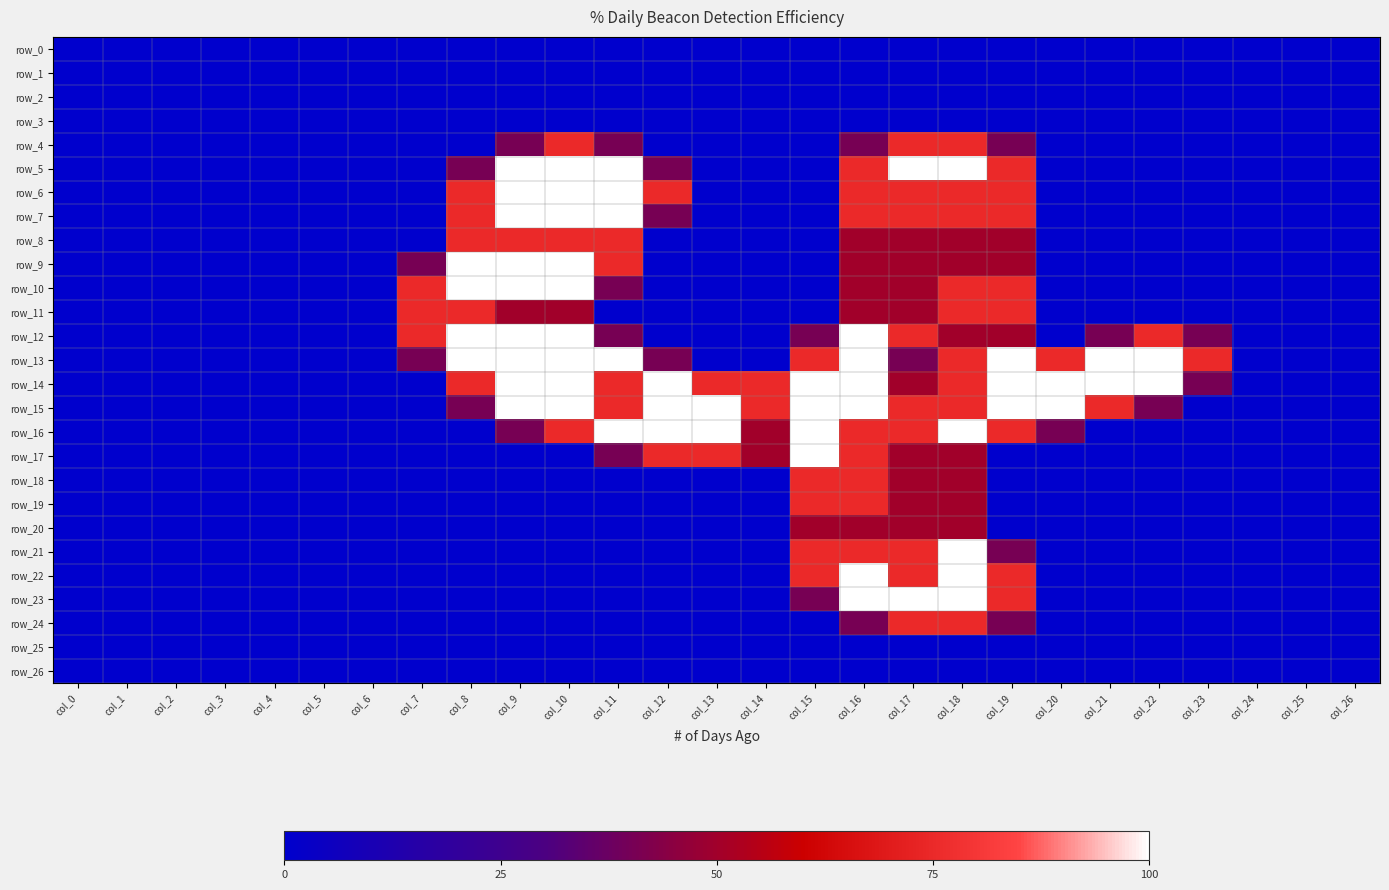

Between col_6 and col_13, which is larger?

col_6